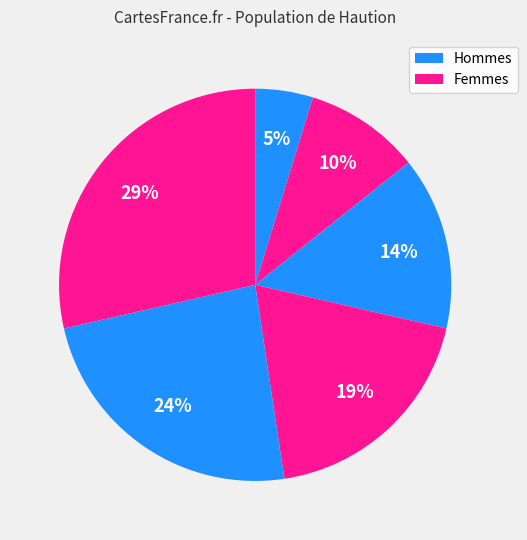

How many slices are in this pie chart?

6